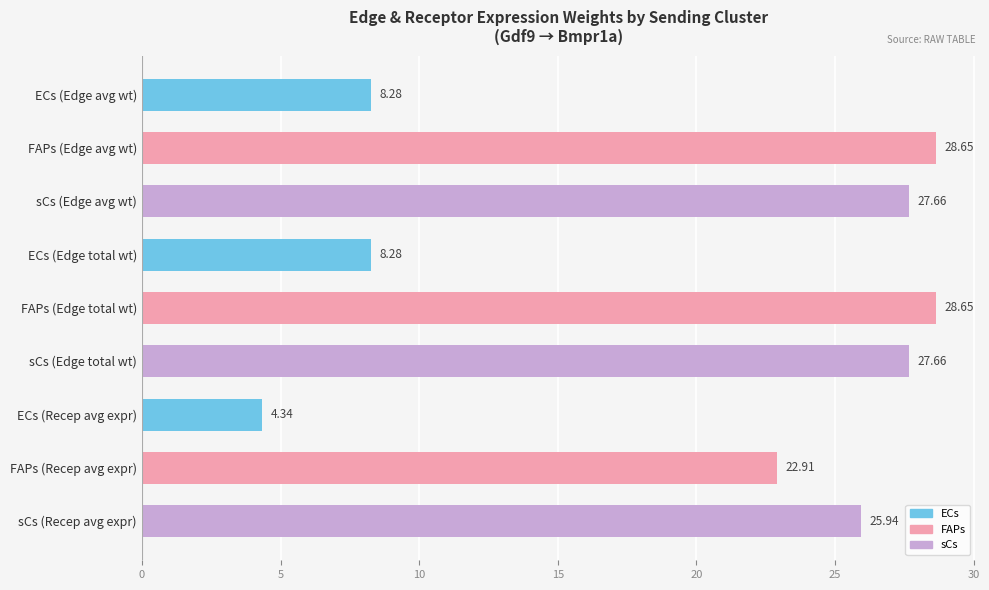

At which label is the value closest to 16?

FAPs (Recep avg expr)